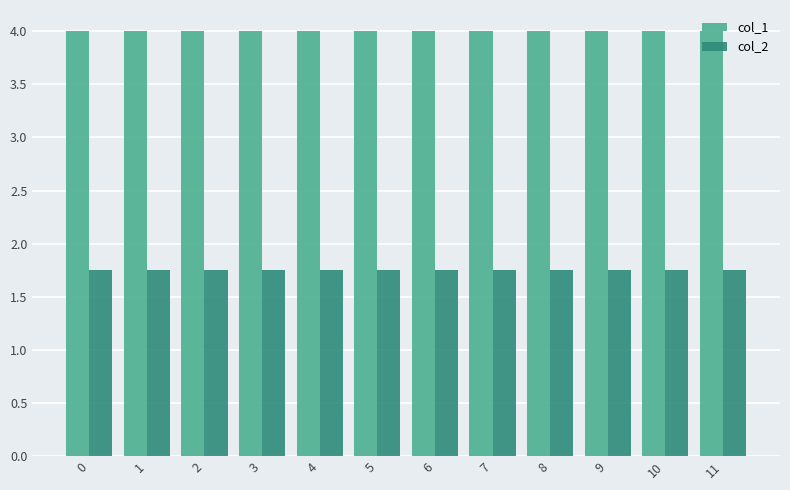

List the series in order of their peak value, lowest first.

col_2, col_1